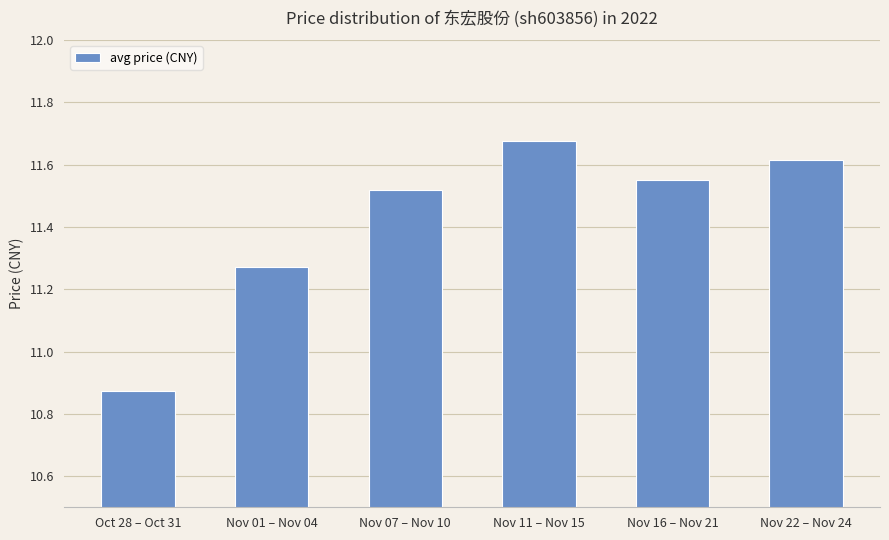

What is the sum of the values at Oct 28 – Oct 31 and Nov 11 – Nov 15?

22.6